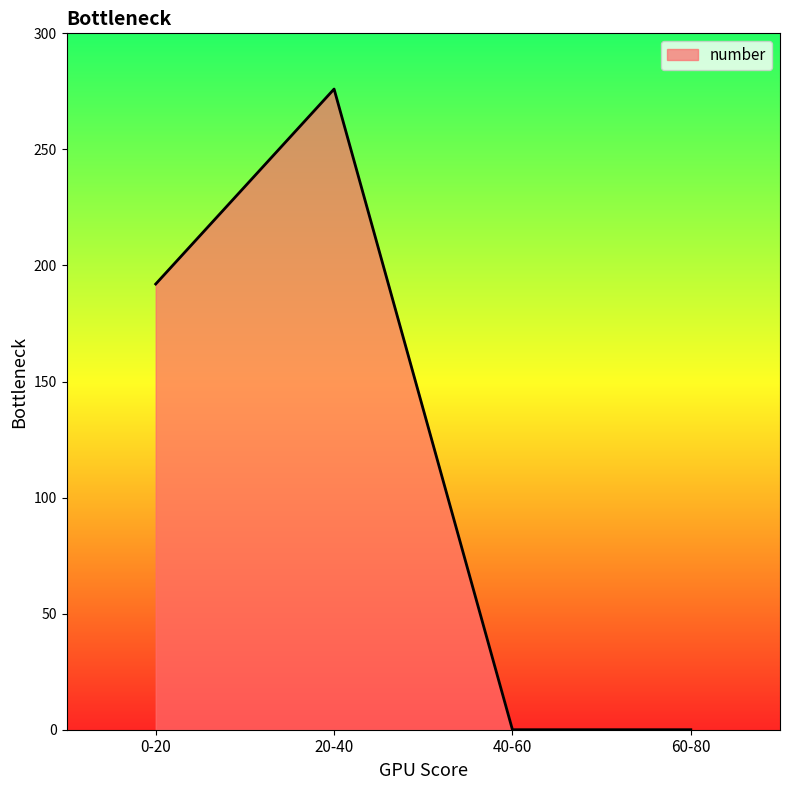

Reading left to right, extract all data points from this chart.

192	276	0	0